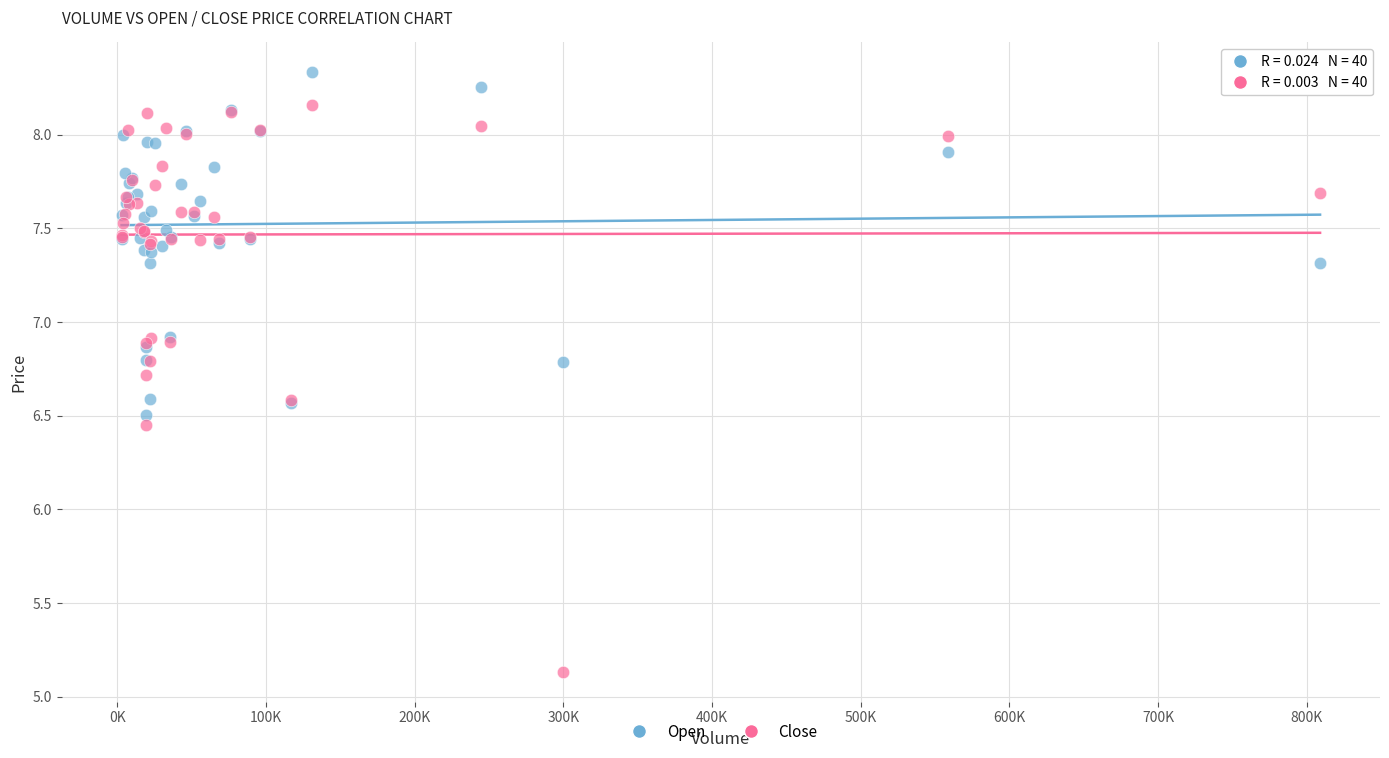

What is the X range (max minus min) for the scatter plot?

805882.0